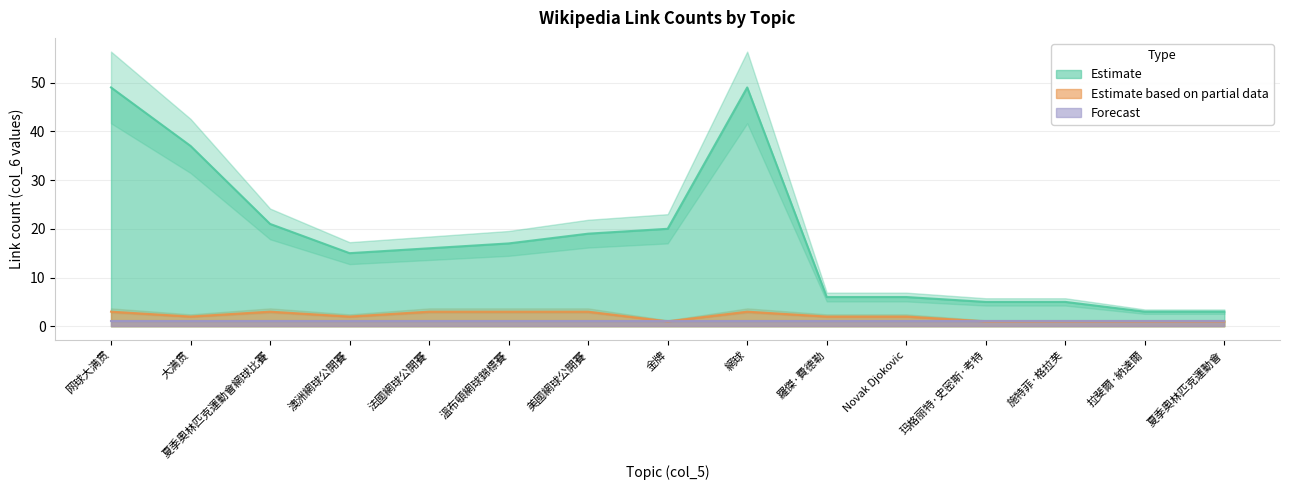

Rank the series at 夏季奧林匹克運動會網球比賽 from lowest to highest value.

Estimate based on partial data, Estimate